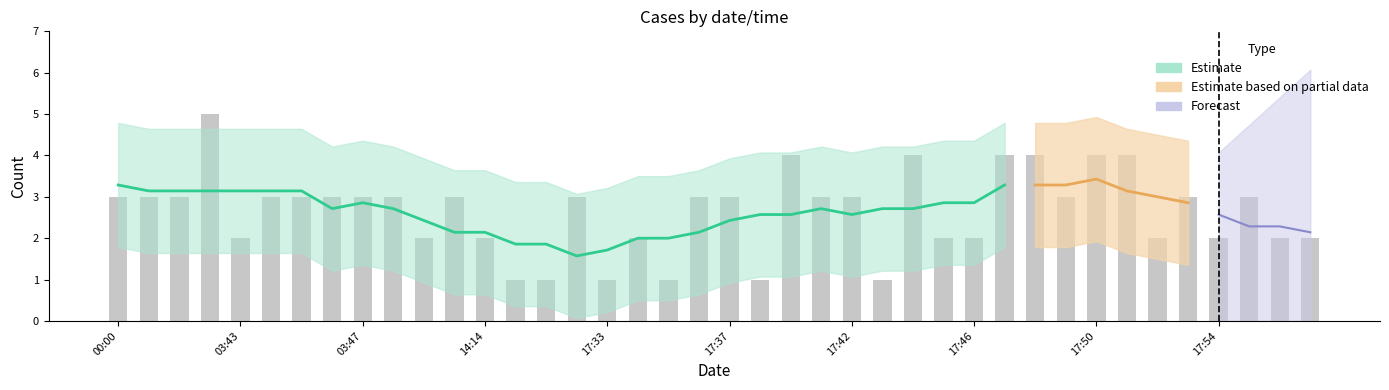

Between 2019-03-25 17:57 and 2019-03-25 03:48, which is larger?

2019-03-25 03:48